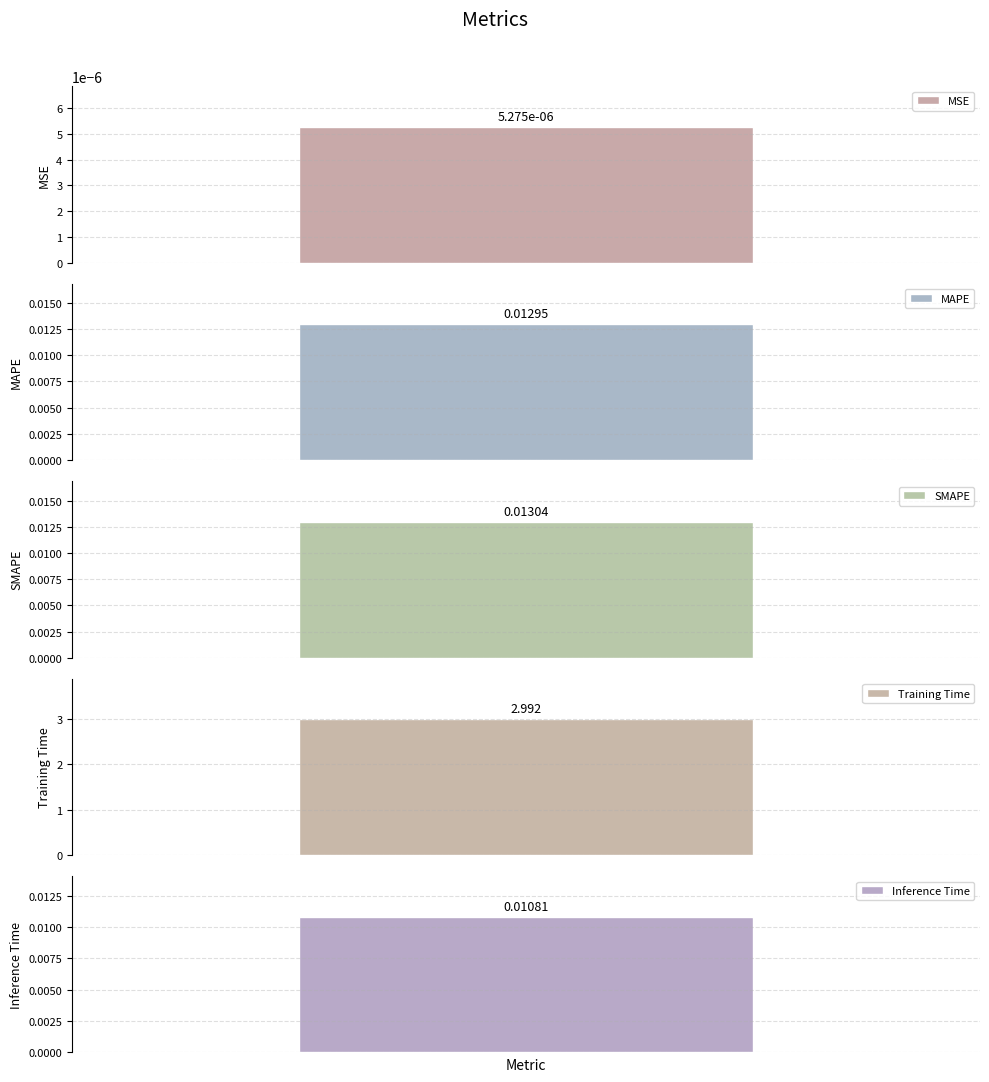

What is the label of the 4th bar from the left?

Training Time